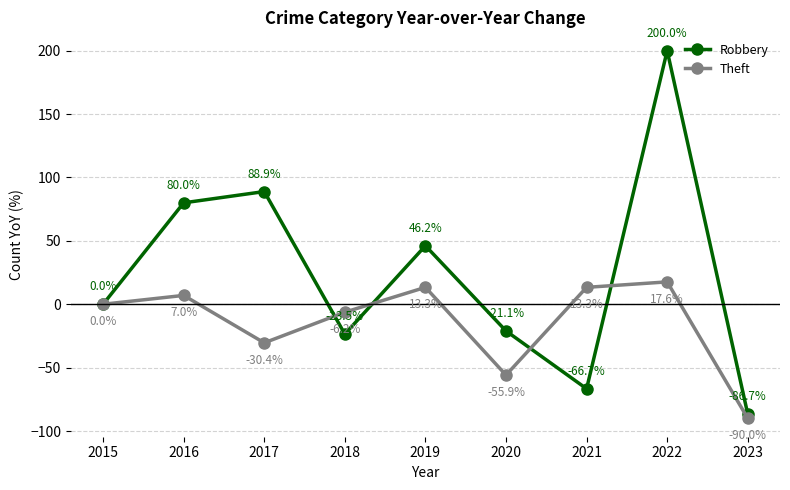

List the labels in order of Robbery value, largest first.

2022, 2017, 2016, 2019, 2015, 2020, 2018, 2021, 2023